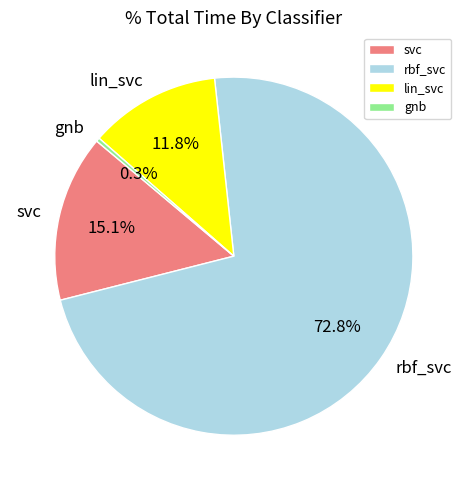

Between rbf_svc and gnb, which is larger?

rbf_svc